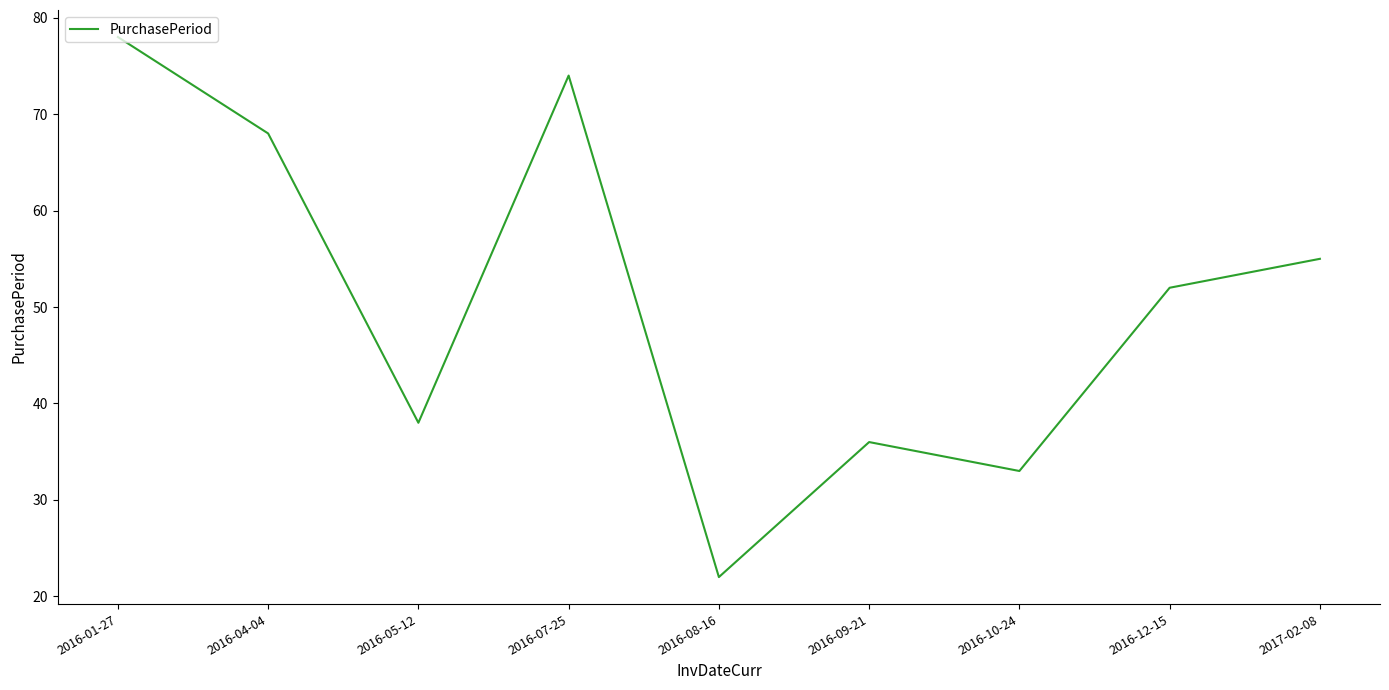

Is it true that the value at 2016-10-24 is 33?

True